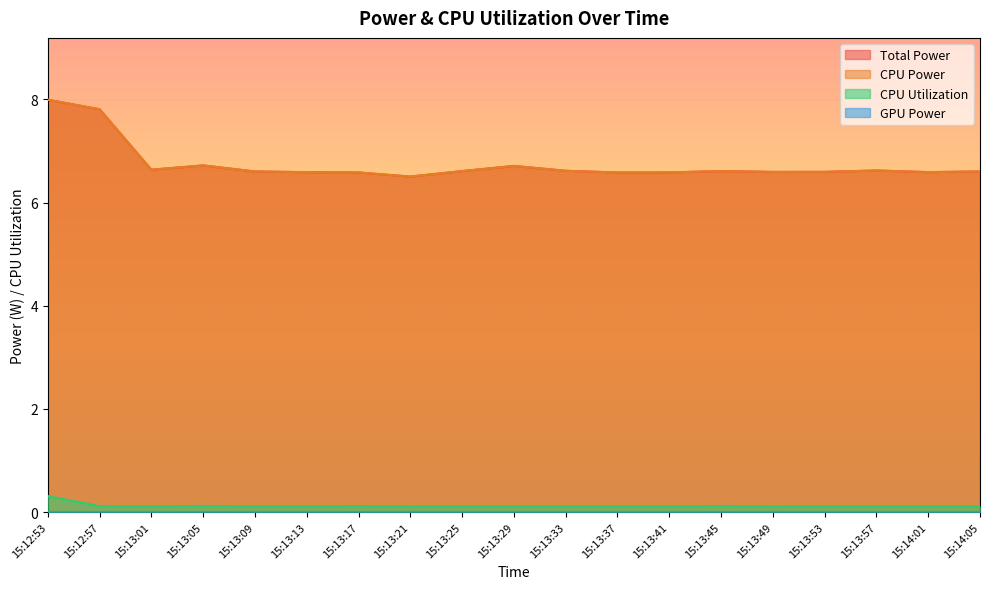

What is the difference between the CPU Power values at 15:13:21 and 15:13:33?

0.1